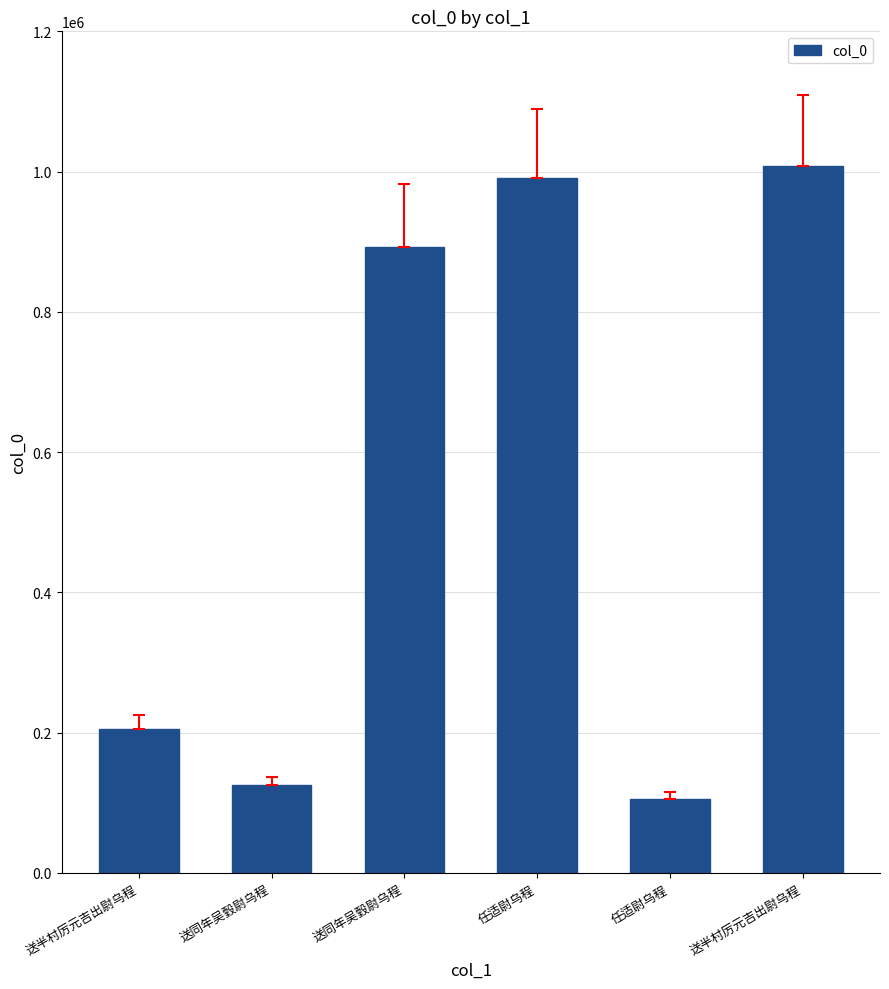

Between 送同年吴瑴尉乌程 and 送半村厉元吉出尉乌程, which is larger?

送半村厉元吉出尉乌程